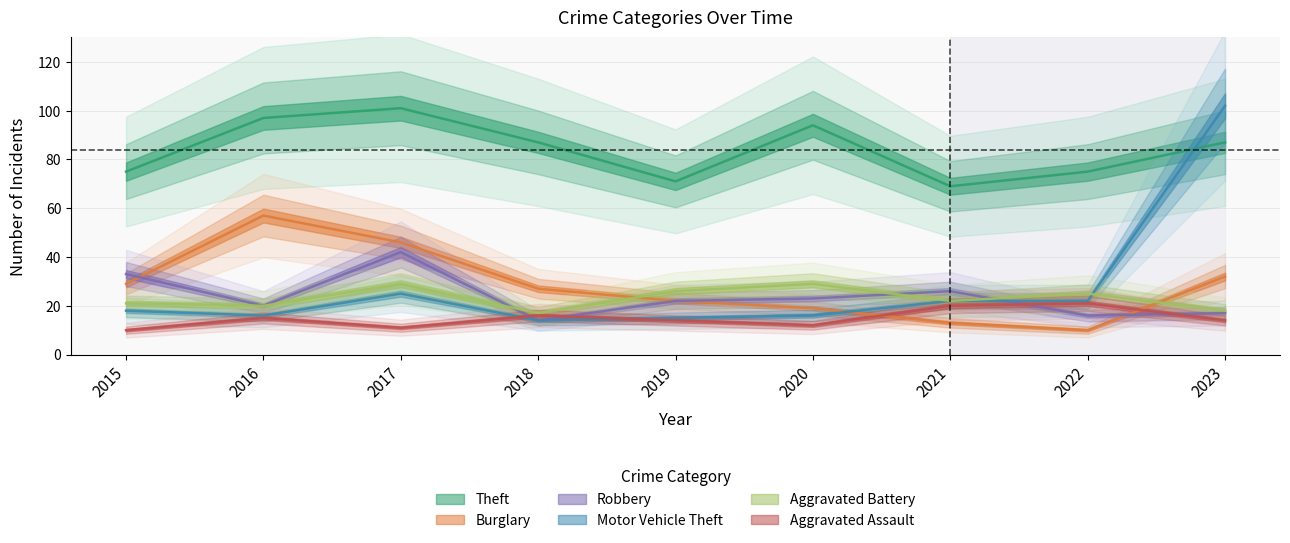

Is it true that Aggravated Battery equals 25 at 2022?

True